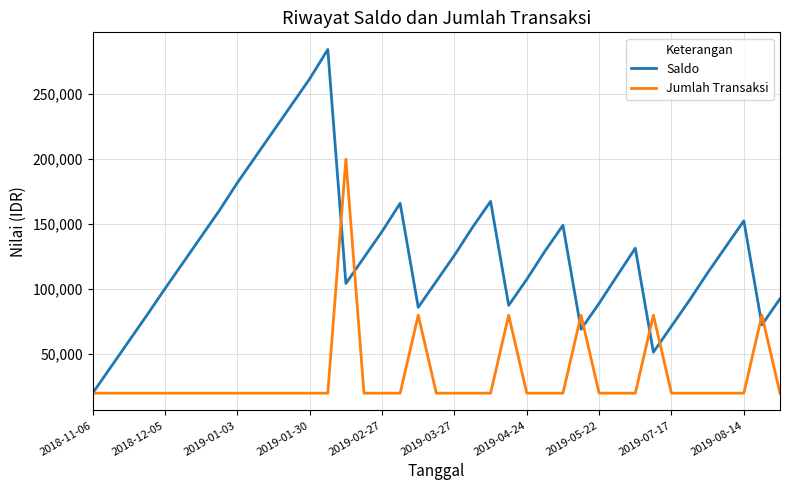

Which series has the largest range (max minus min)?

Saldo